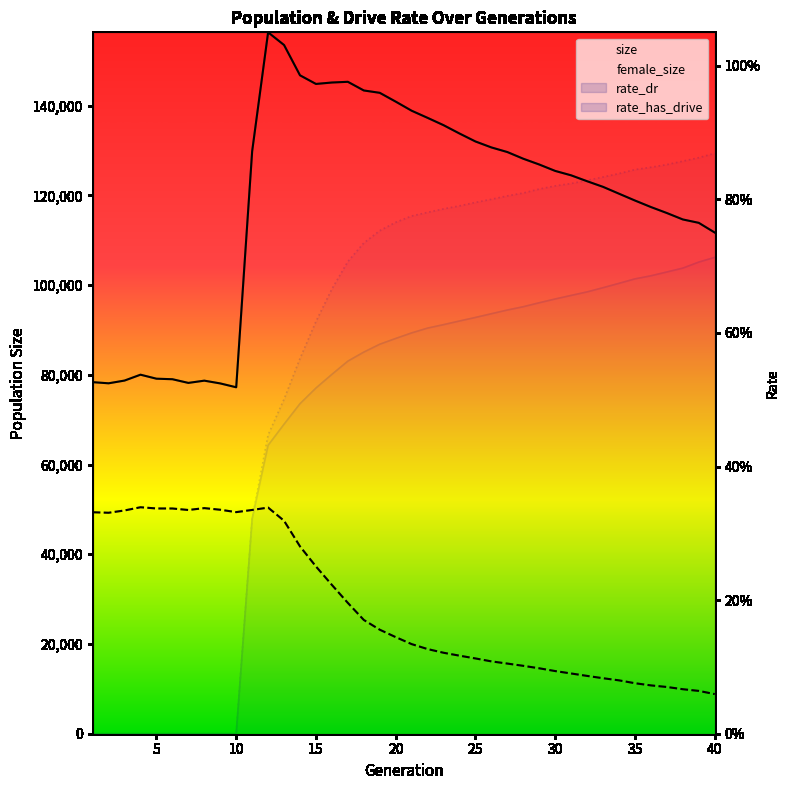

What is the maximum value for rate_dr?

0.7